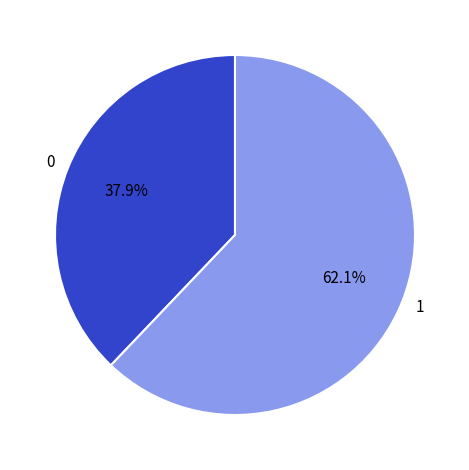

How many segments does this pie chart have?

2